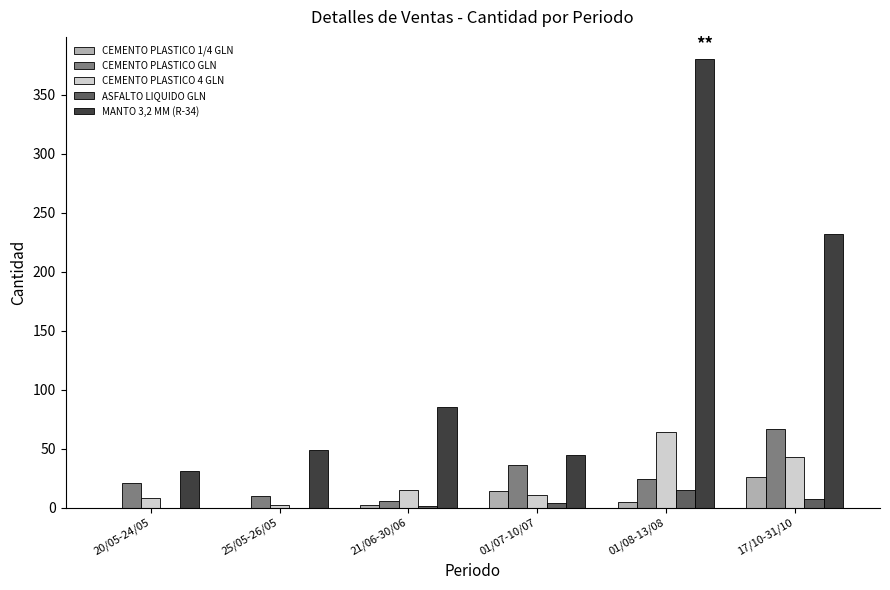

At which category does the chart reach its peak across all series?

01/08-13/08